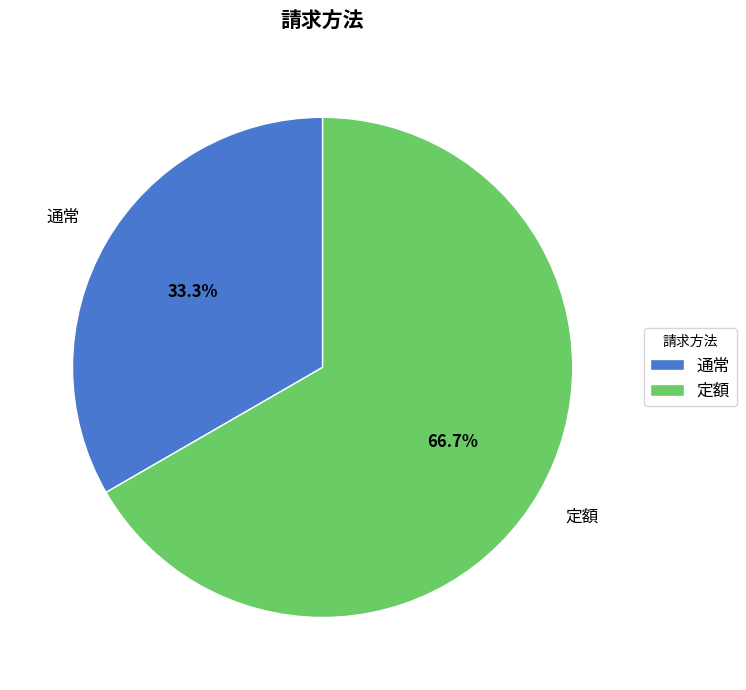

True or false: 定額 accounts for 75% of the total.

False